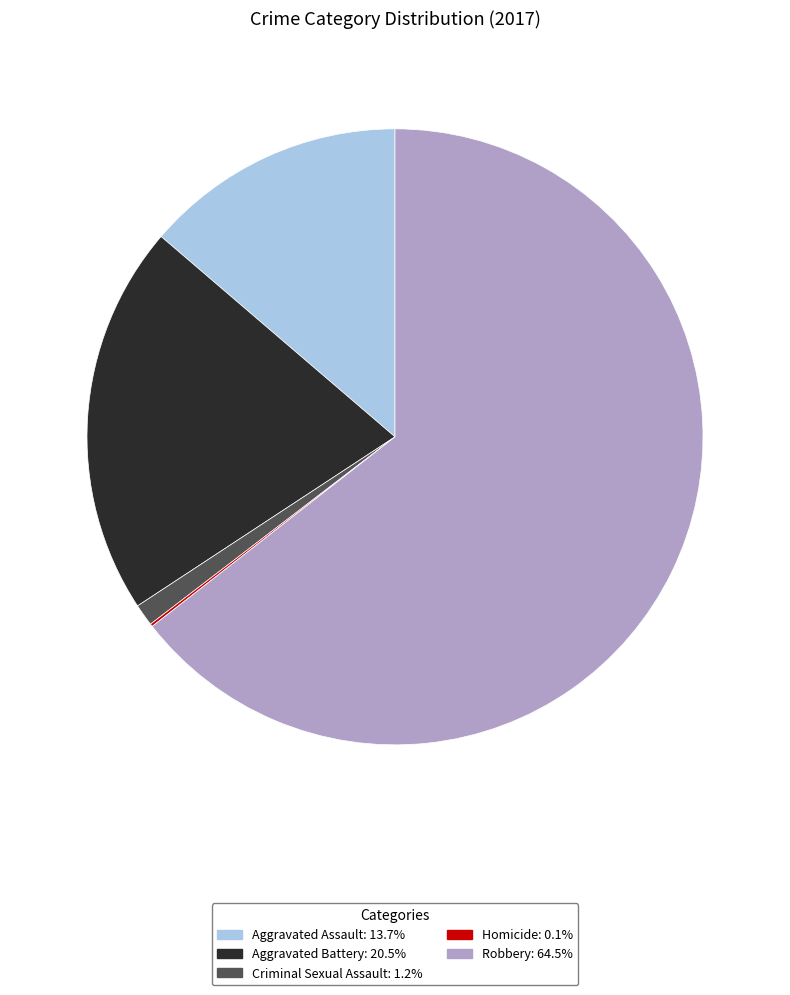

Which category accounts for the majority?

Robbery